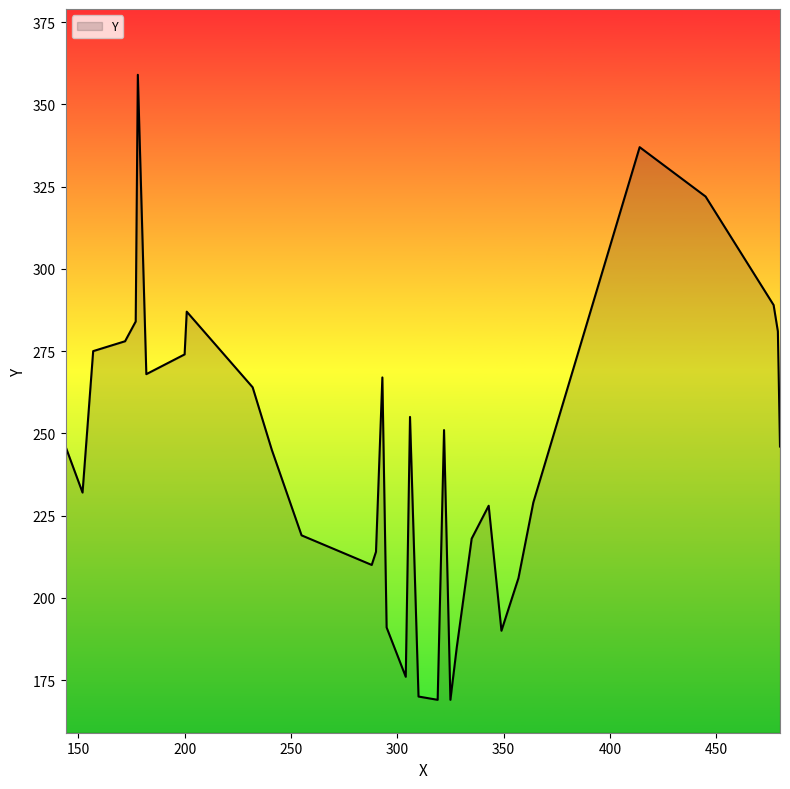

How many lines are shown in the chart?

1